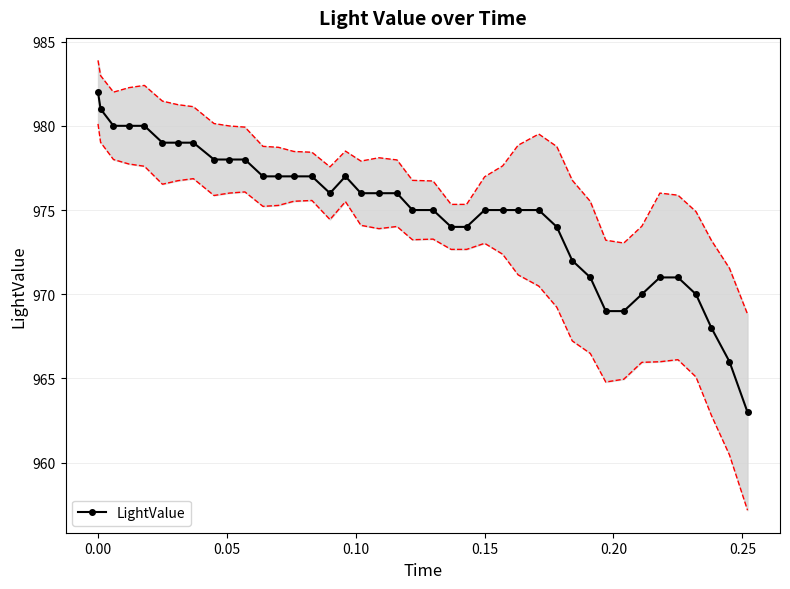

What is the maximum value for LightValue?

982